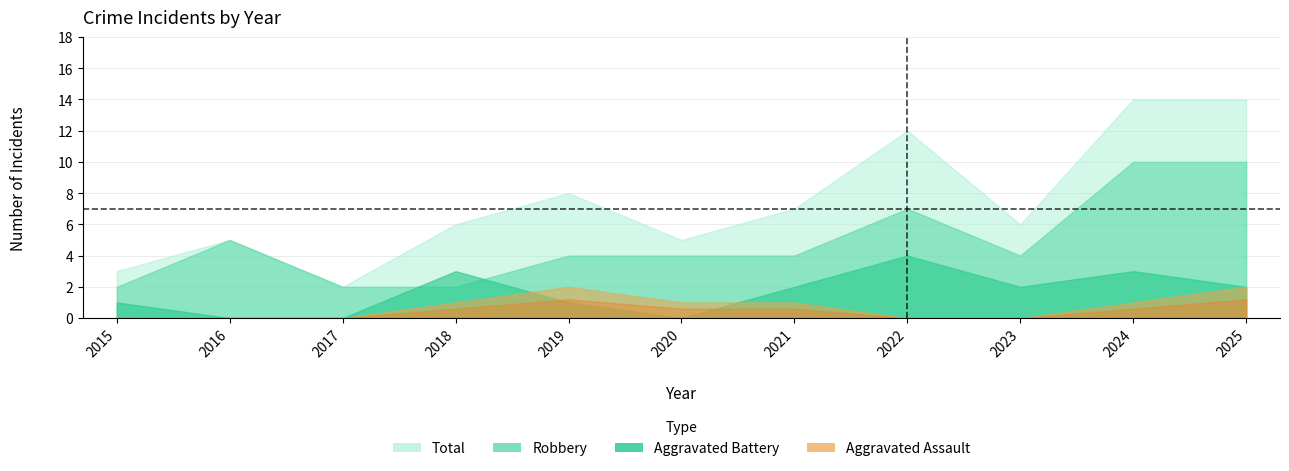

What is the value of the Robbery point at the 5th from the left?

4